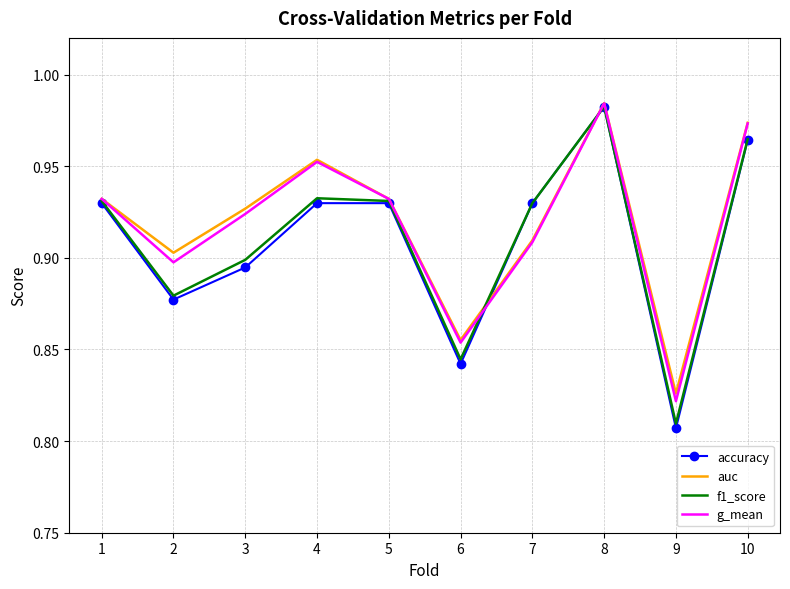

At how many categories does at least one series exceed 0?

10